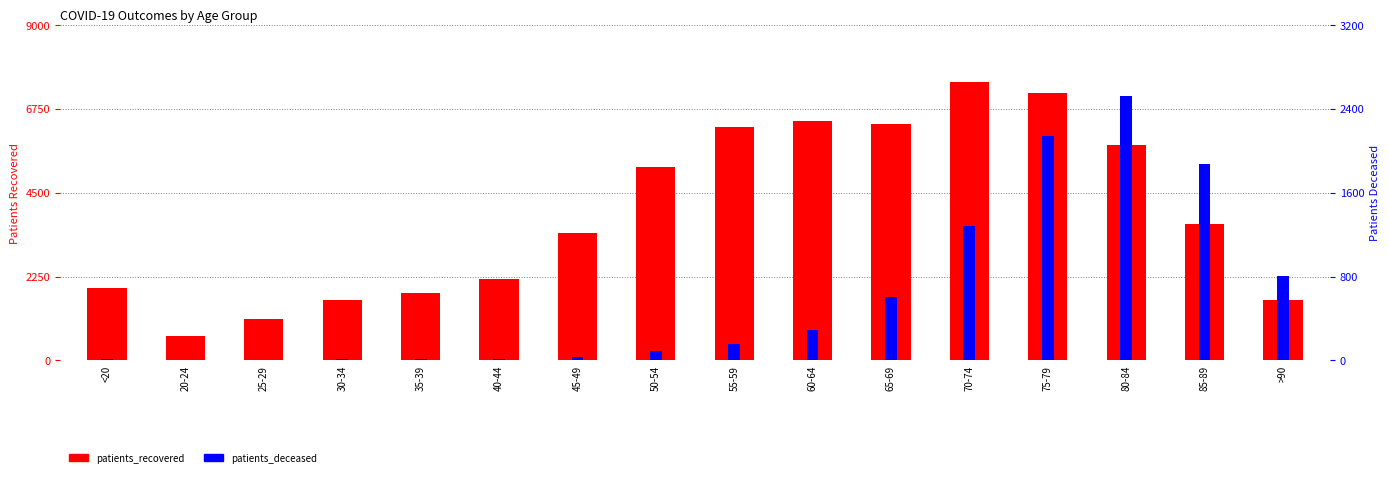

Between <20 and 45-49, which series saw the biggest shift?

patients_recovered